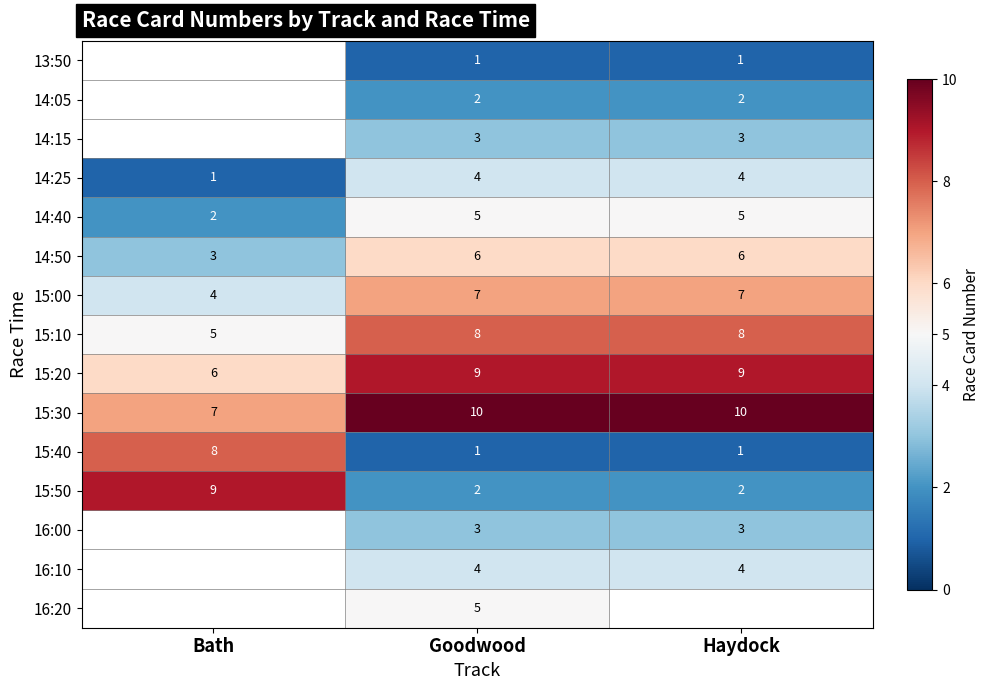

At which category is the sum across all series the highest?

Goodwood